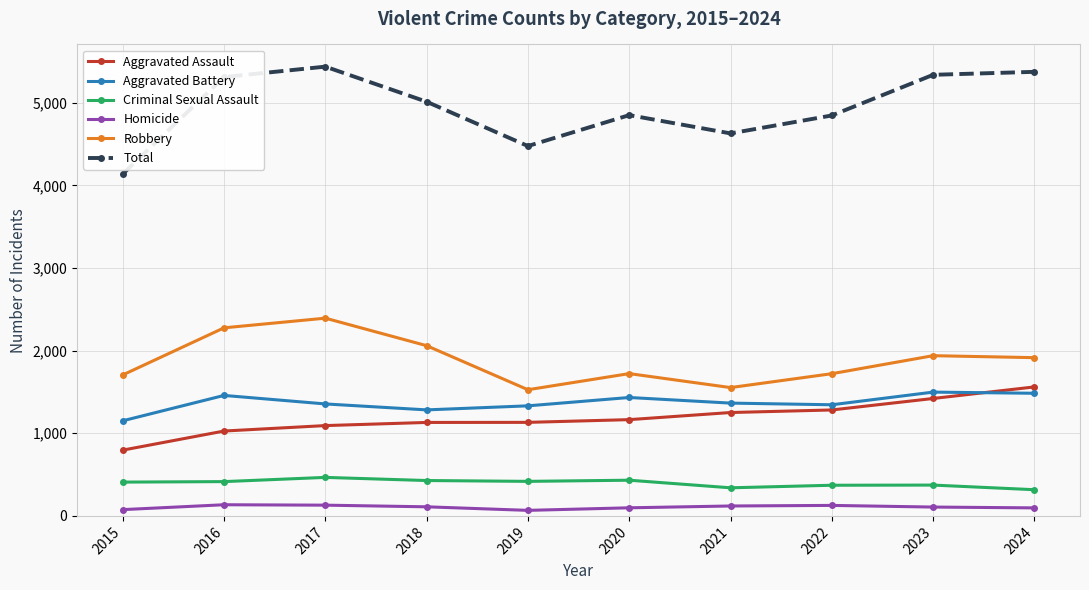

Which series has the widest spread of values?

Total